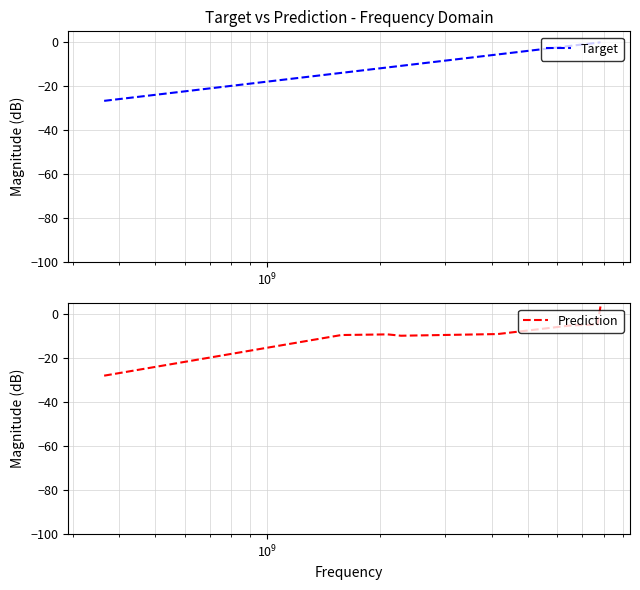

What is the minimum value for Target?

-26.6